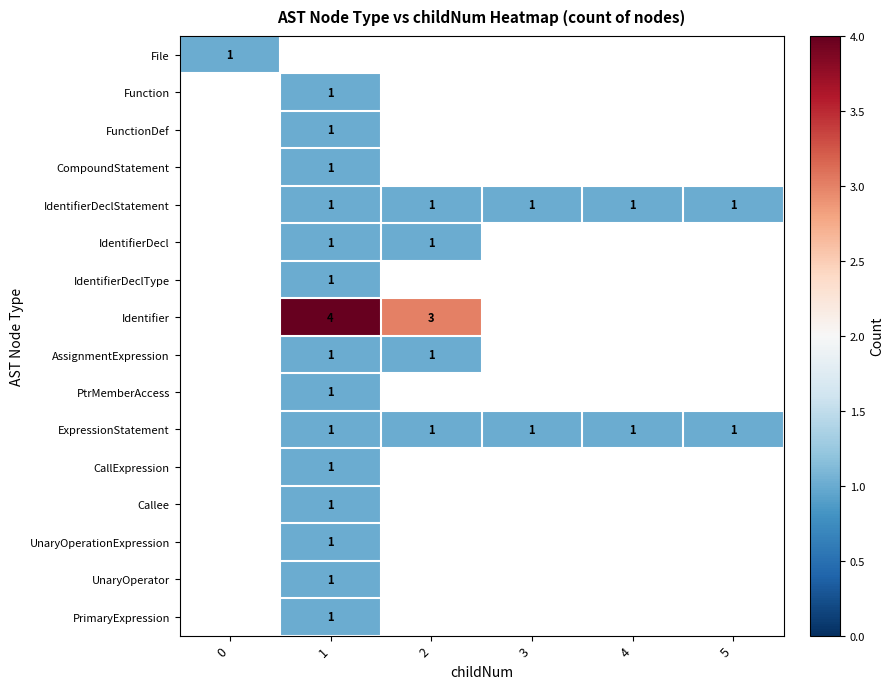

The value of ExpressionStatement at 4 is 0. True or false?

False